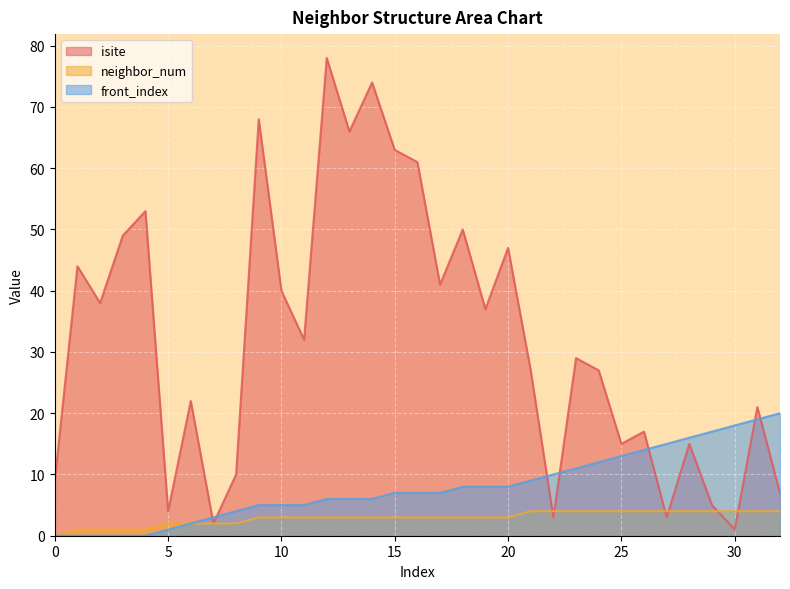

Count the number of categories in the chart.

33